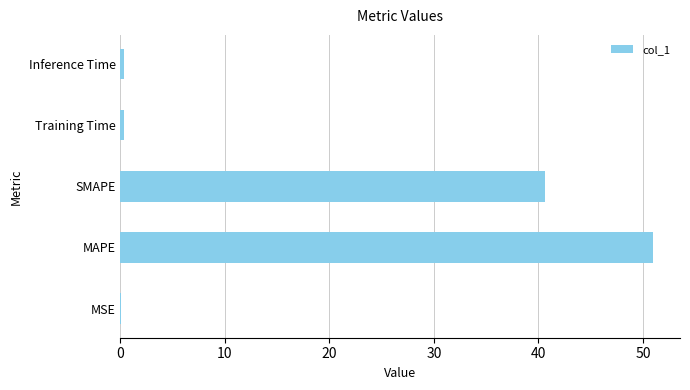

What is the sum of all values?

92.4